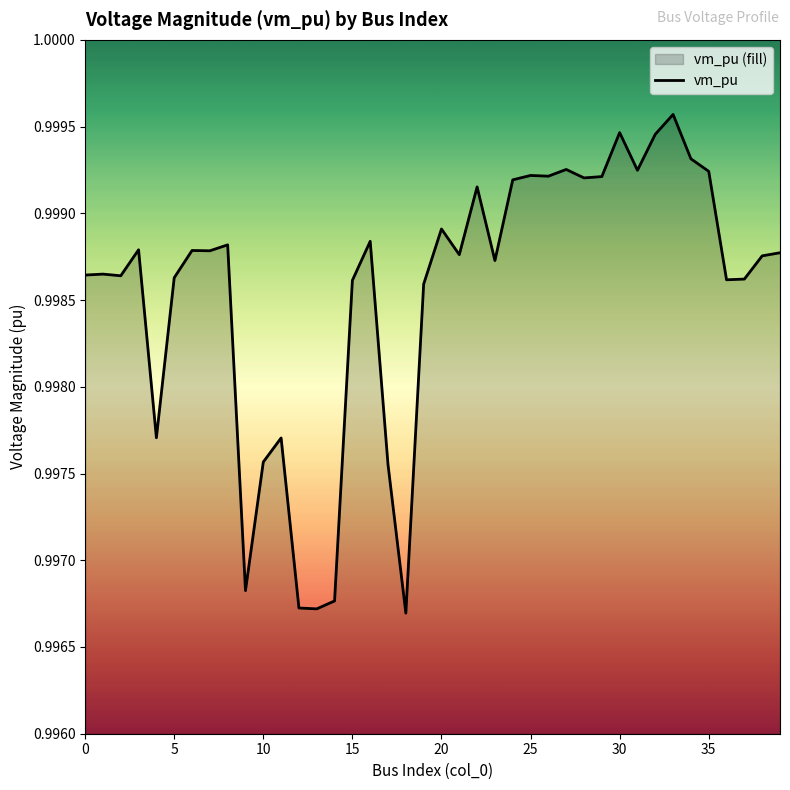

How many interior local peaks (higher than both neighbors) does the data have?

12